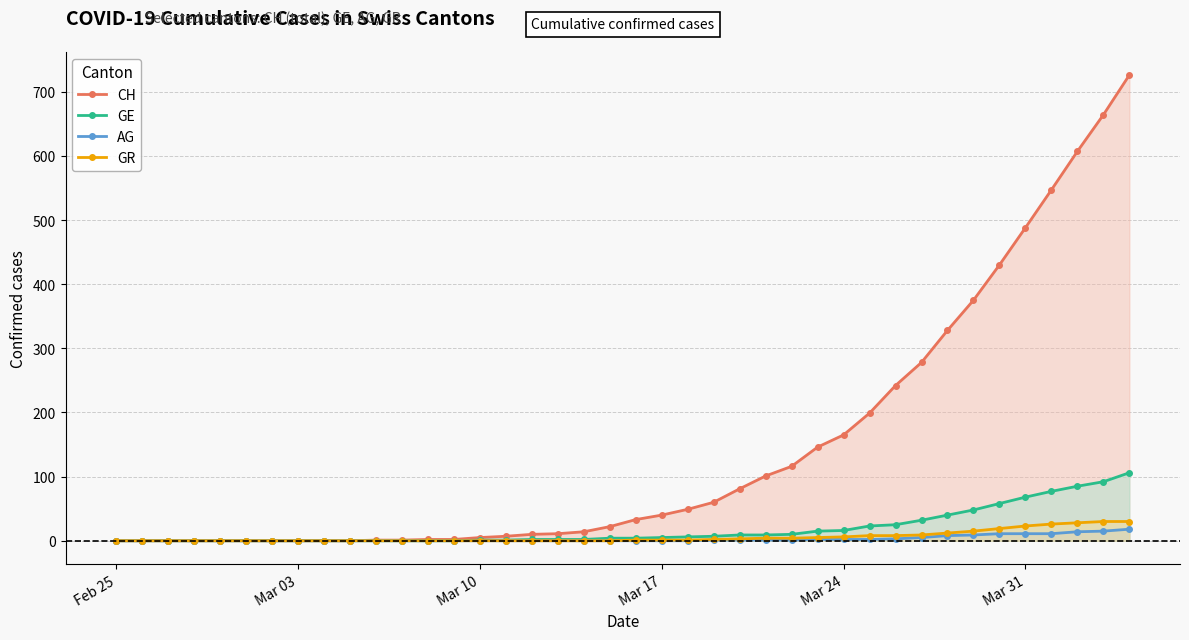

Which series has the largest total across all categories?

CH